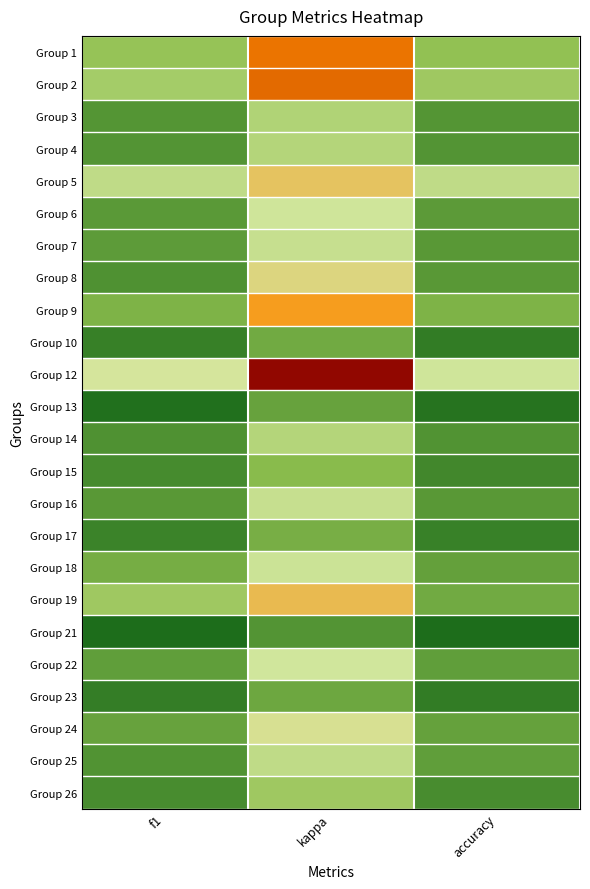

What is the greatest value displayed?

0.8